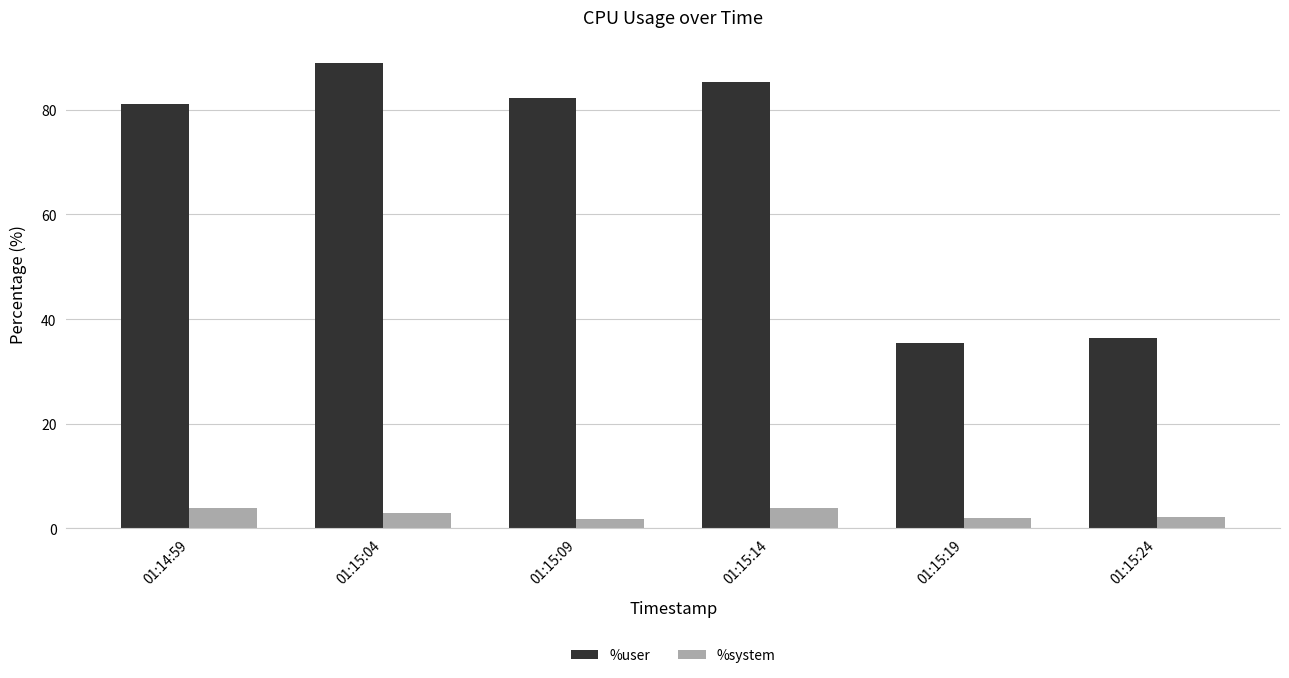

List the series in order of their overall mean, highest first.

%user, %system